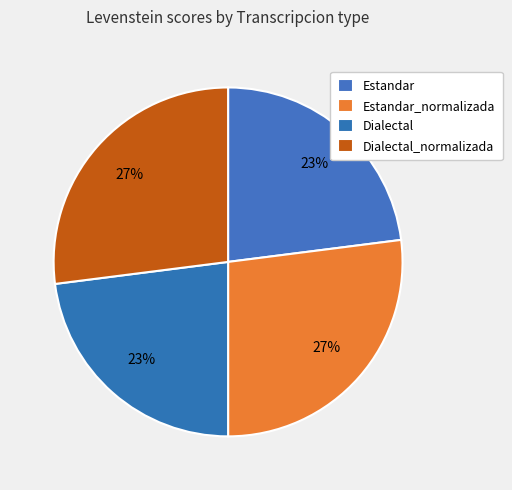

How many segments does this pie chart have?

4